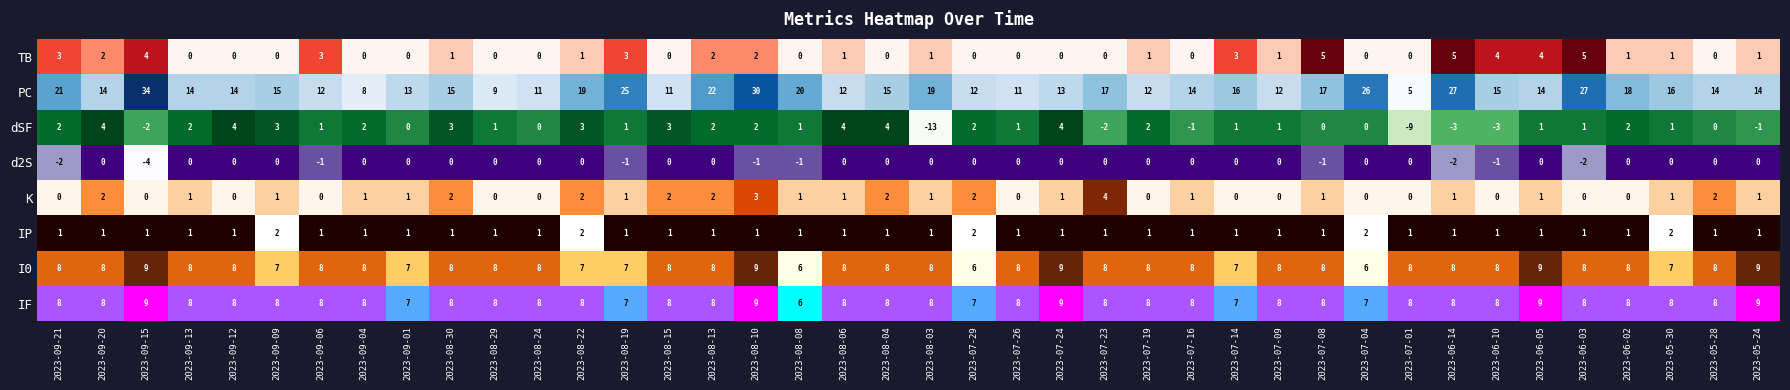

How many data points in TB are above 1?

13